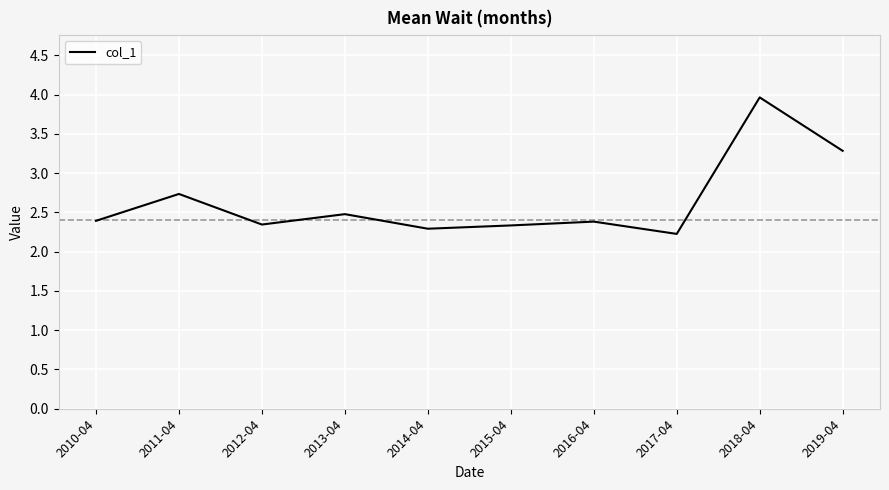

What is the minimum value shown in the chart?

2.2